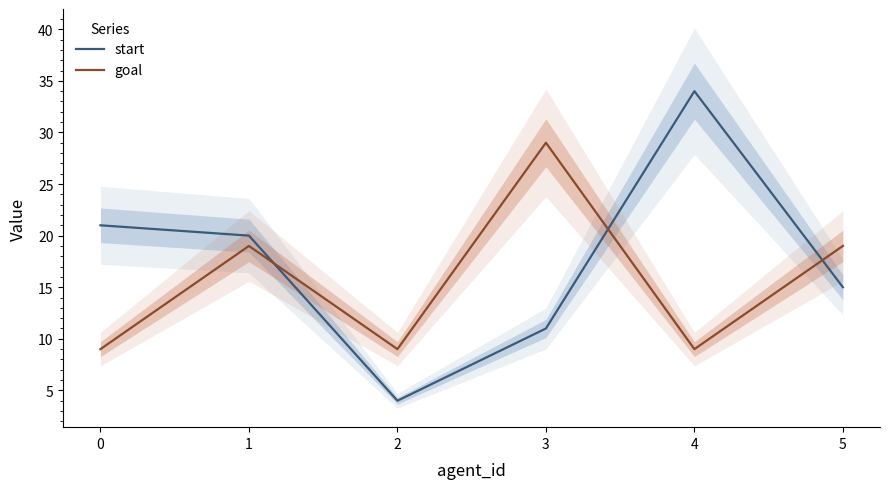

Which series has the largest range (max minus min)?

start